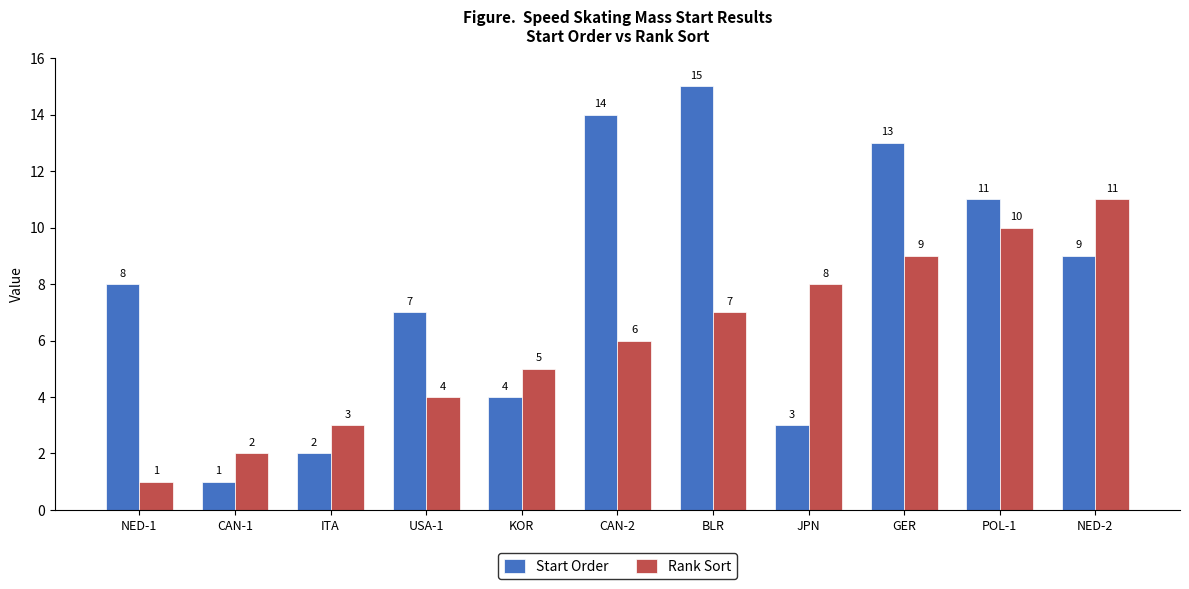

The value of Rank Sort at POL-1 is 10. True or false?

True